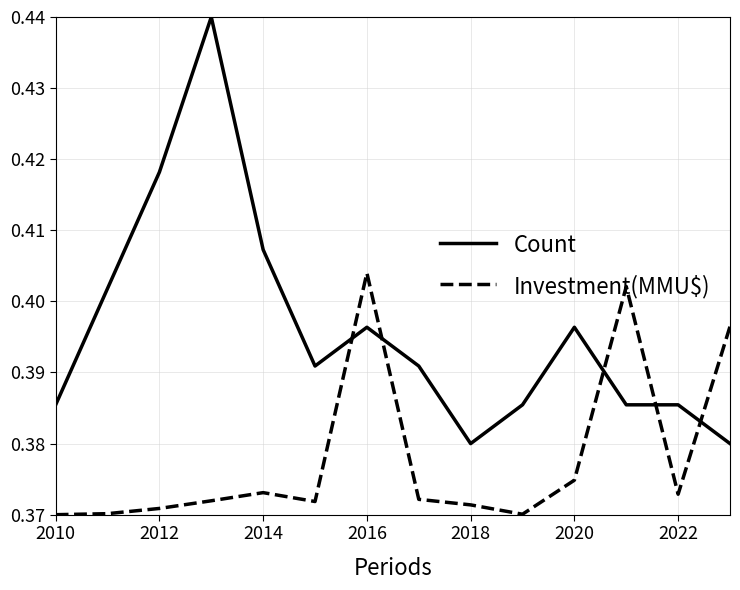

List the series in order of their peak value, highest first.

Count, Investment(MMU$)